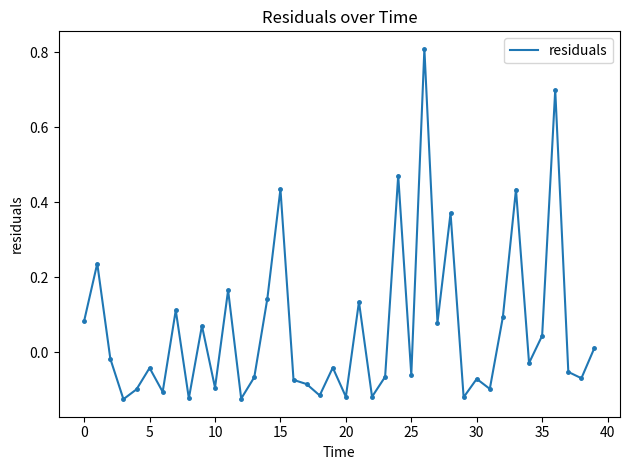

Count the number of values greater than 0.

17